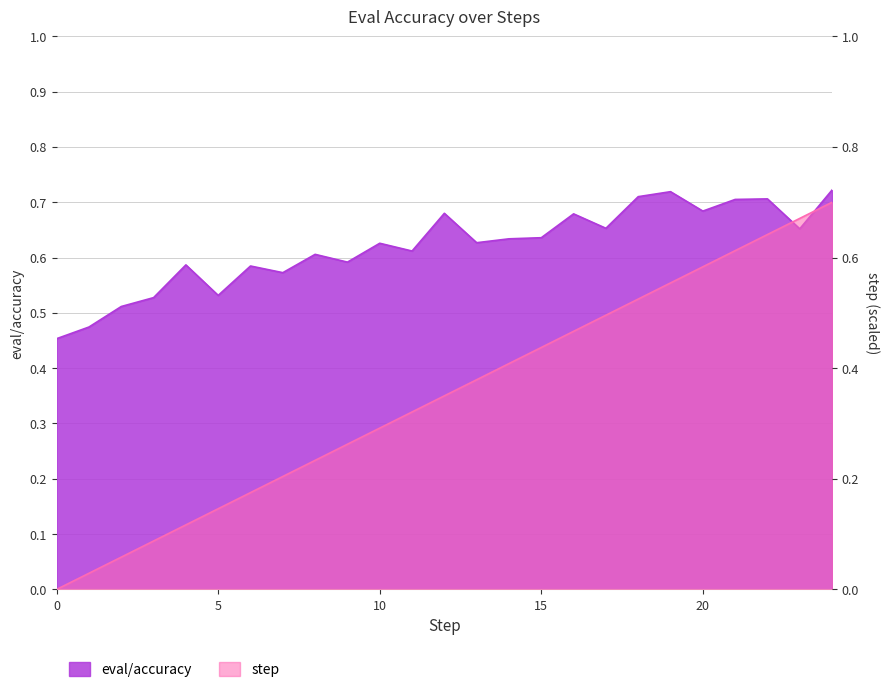

The eval/accuracy series shows 0.6 at 8. True or false?

True